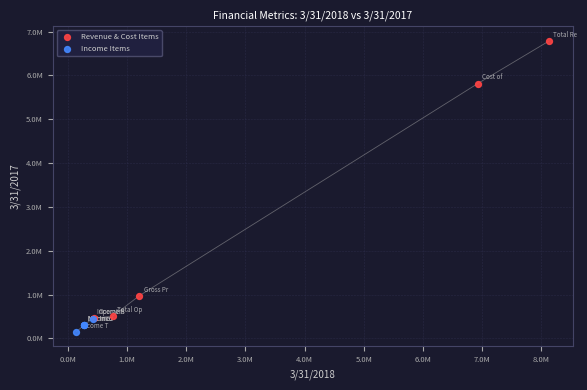

Which series reaches the minimum Y coordinate?

Income Items